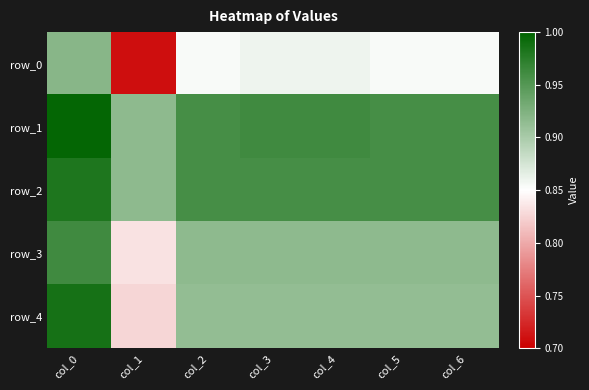

What is the sum of the row_0 values at col_4 and col_5?

1.7